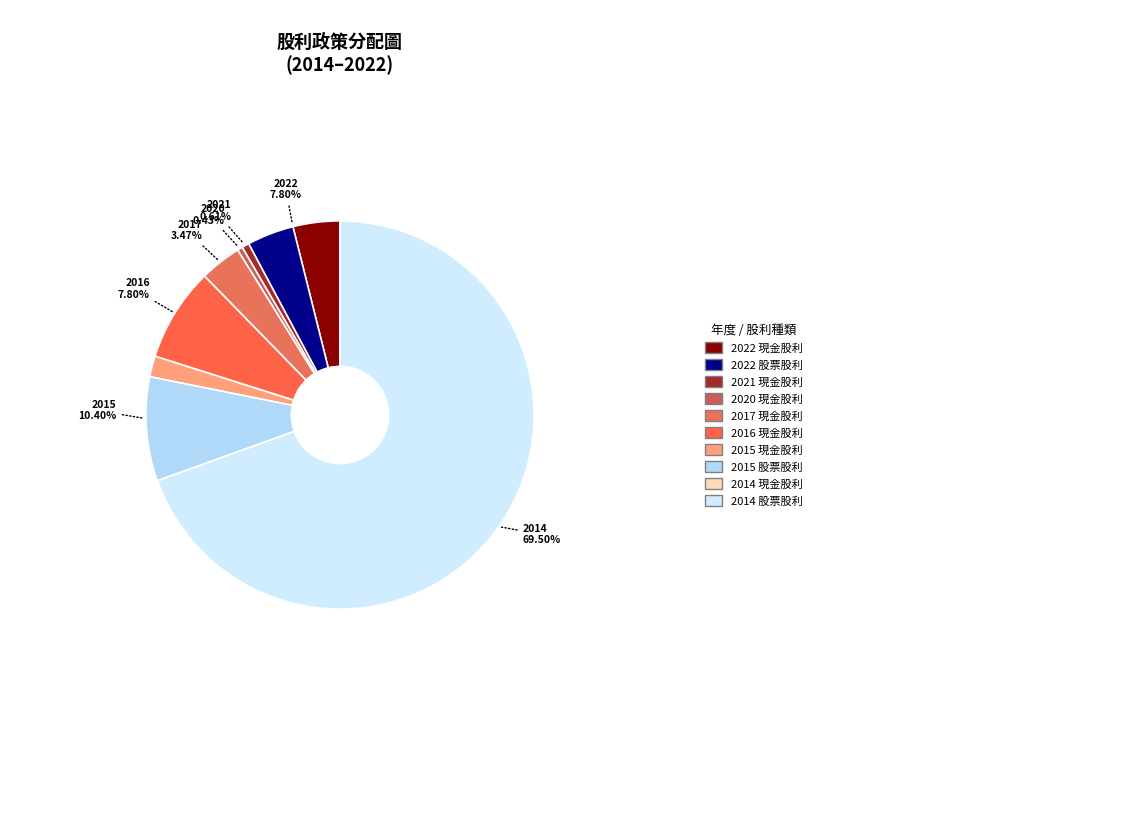

How many slices are in this pie chart?

9